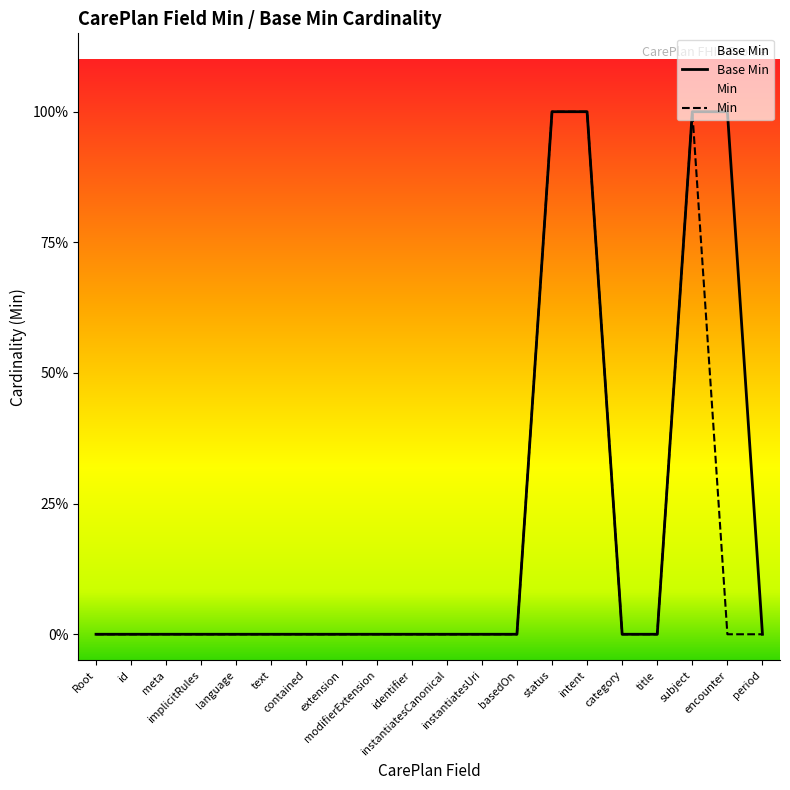

Rank the series by their maximum value, from lowest to highest.

Base Min, Min